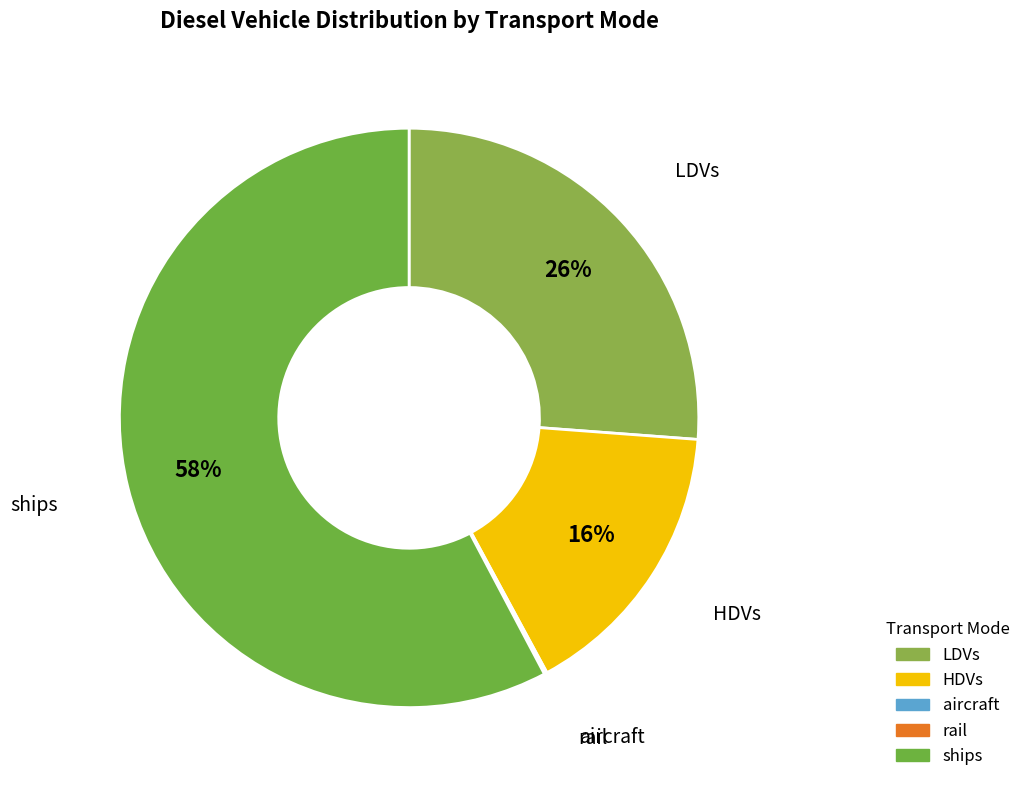

Which category accounts for the majority?

ships